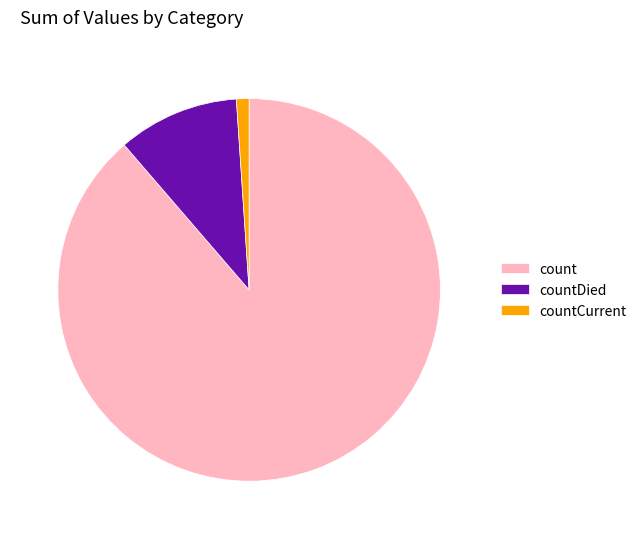

What is the smallest slice in the pie chart?

countCurrent